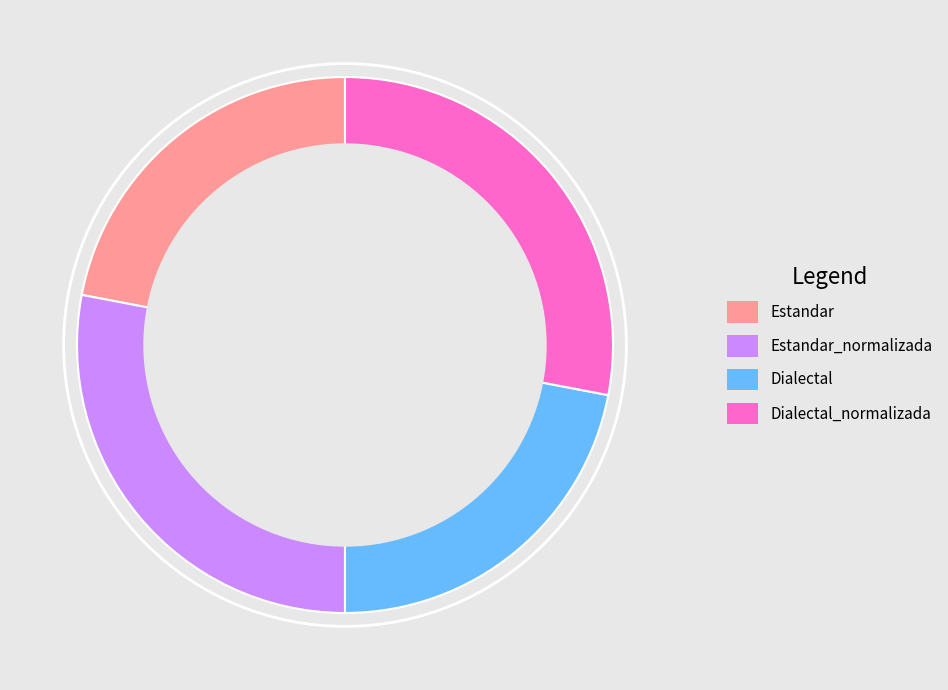

Approximately how many times larger is the value at Estandar_normalizada compared to Estandar?

1.3